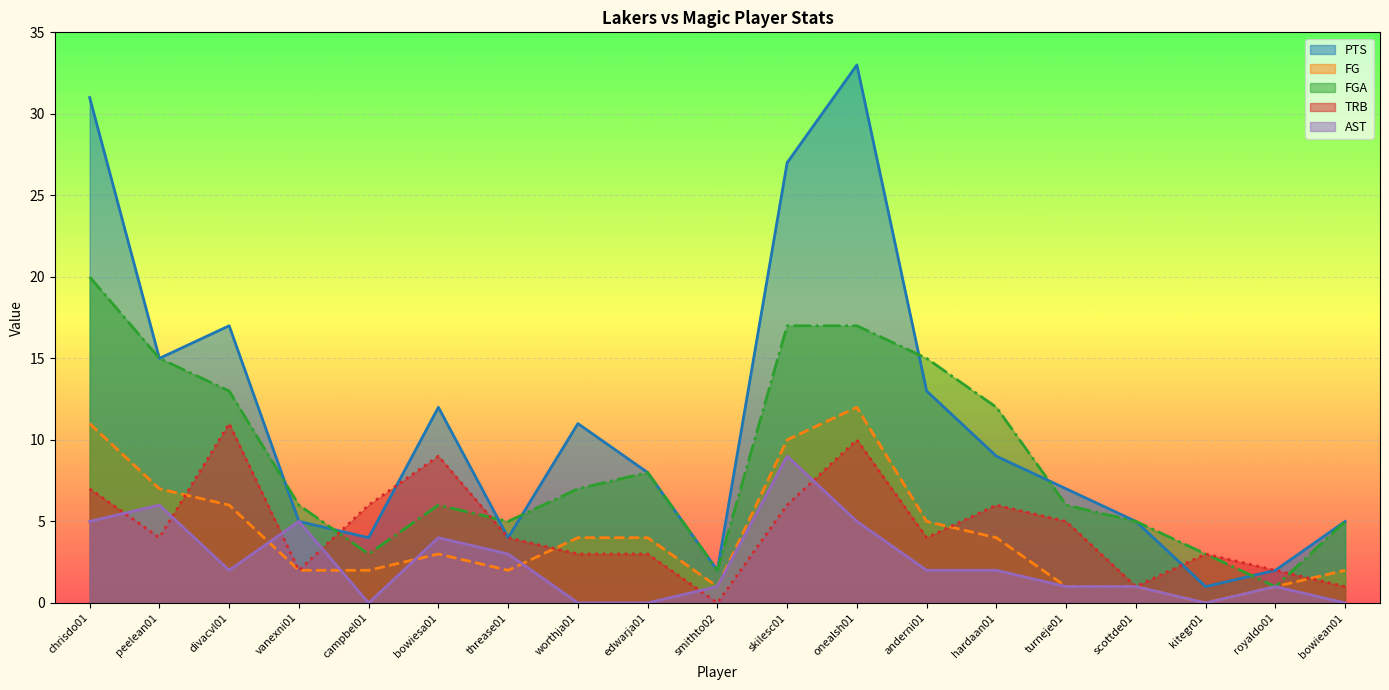

Is the value of FGA at divacvl01 greater than the value of FG at onealsh01?

Yes